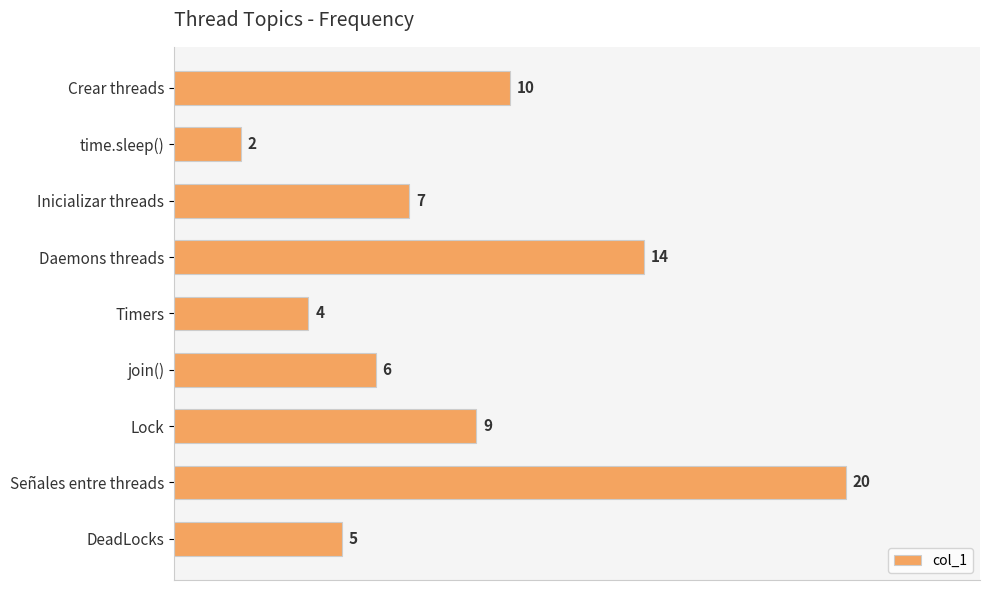

What is the greatest value displayed?

20